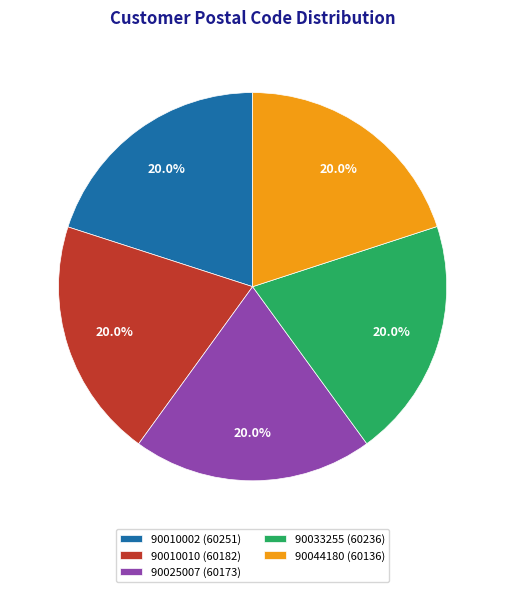

How much of the chart is everything except 90025007?

80.0%